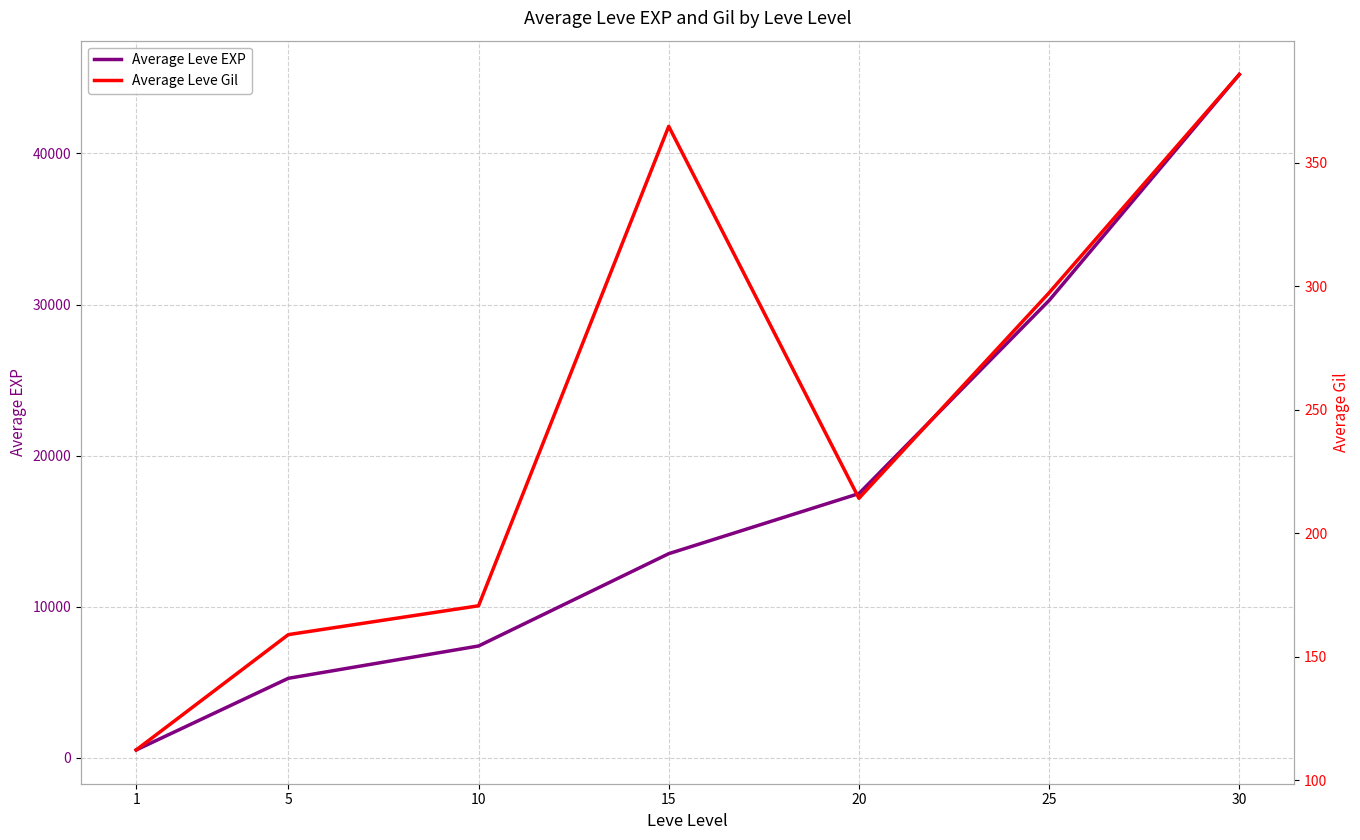

List the series in order of their peak value, lowest first.

Average Leve Gil, Average Leve EXP